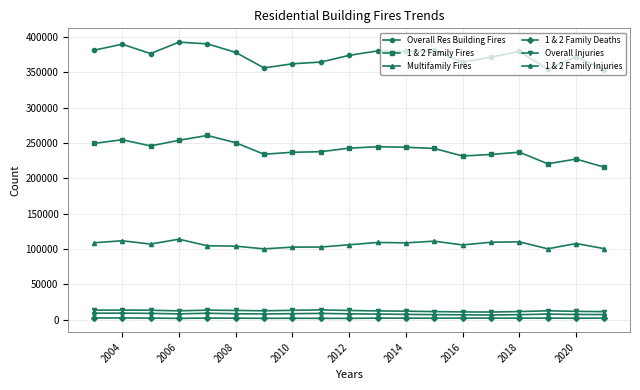

What is the greatest value displayed?

392700